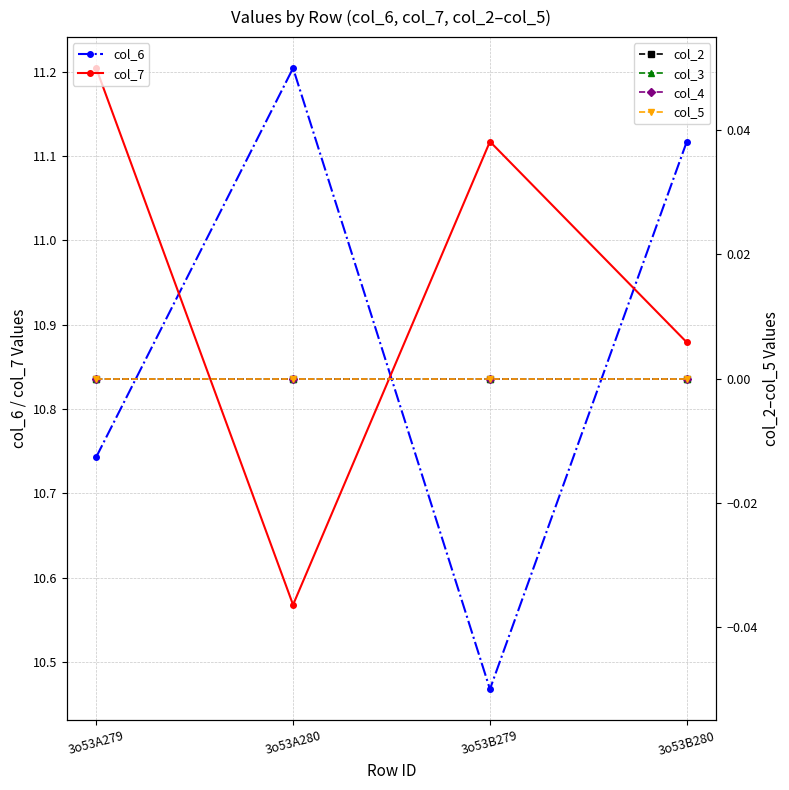

Reading right to left, list all the values displayed in this chart.

col_6: 11.1	10.5	11.2	10.7
col_7: 10.9	11.1	10.6	11.2
col_2: 0.0	0.0	0.0	0.0
col_3: 0.0	0.0	0.0	0.0
col_4: 0.0	0.0	0.0	0.0
col_5: 0.0	0.0	0.0	0.0